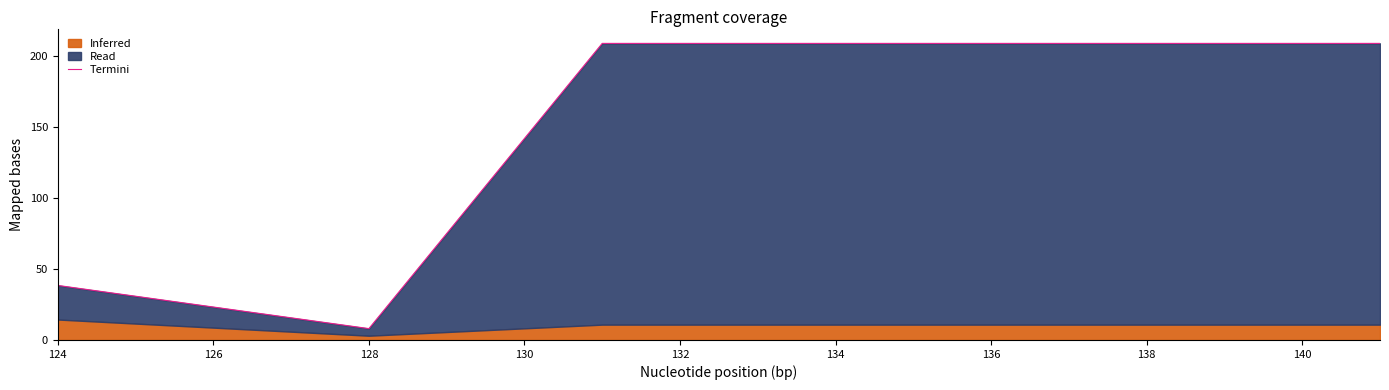

What is the minimum value shown in the chart?

8.0